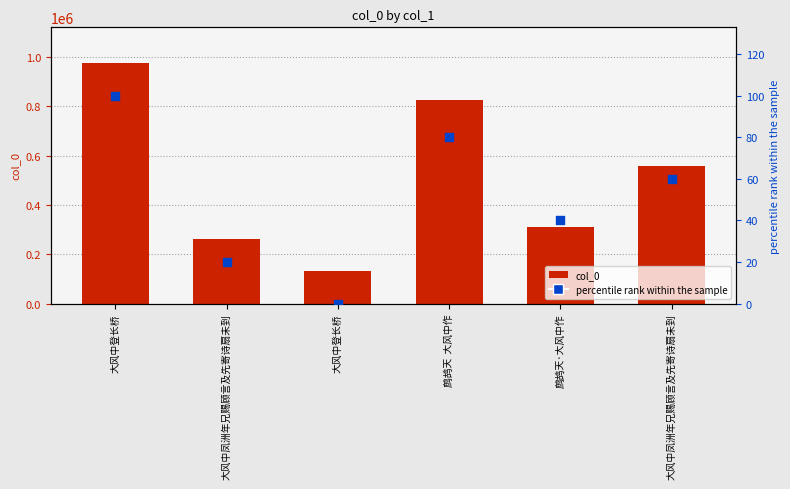

What are all the series names shown in the legend?

col_0, percentile rank within the sample